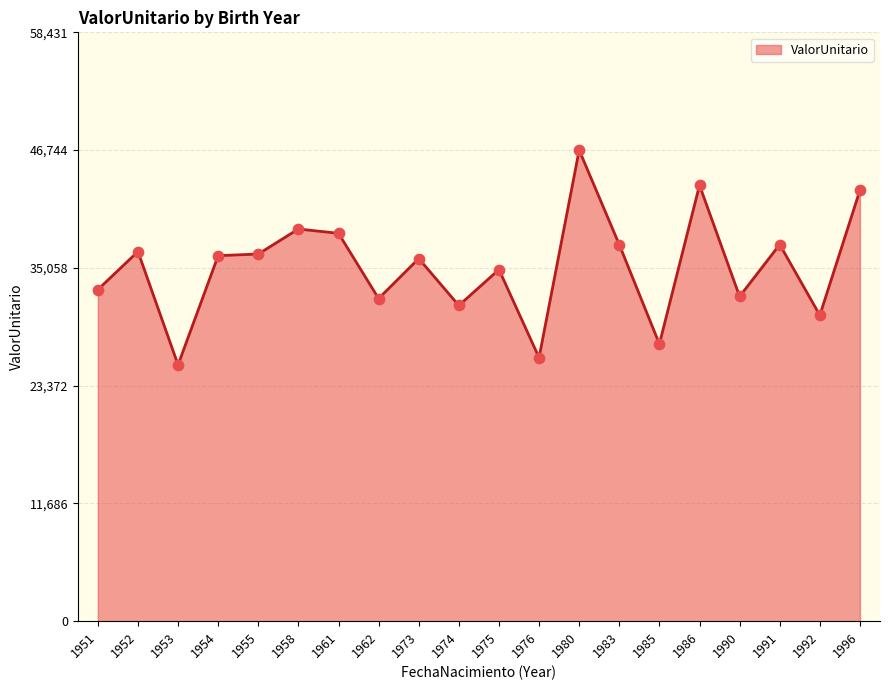

What is the ratio of the value at 1951 to the value at 1961?

0.9